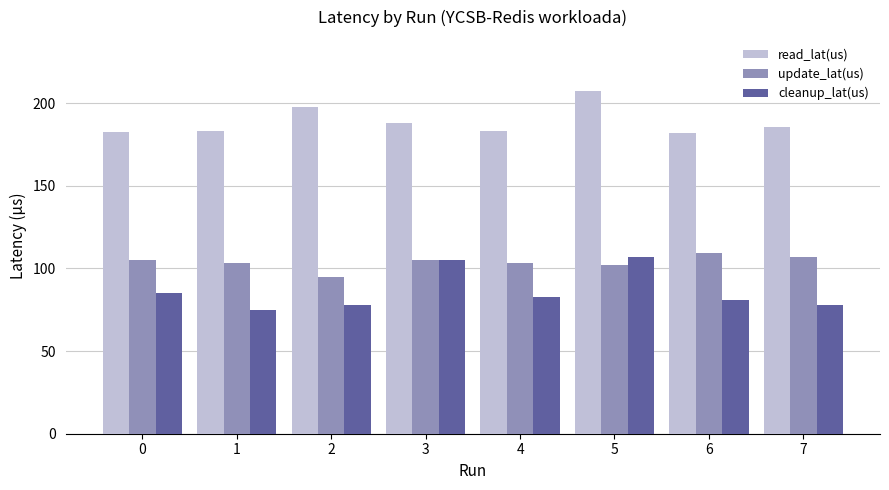

Which series changed the most between 2 and 5?

cleanup_lat(us)